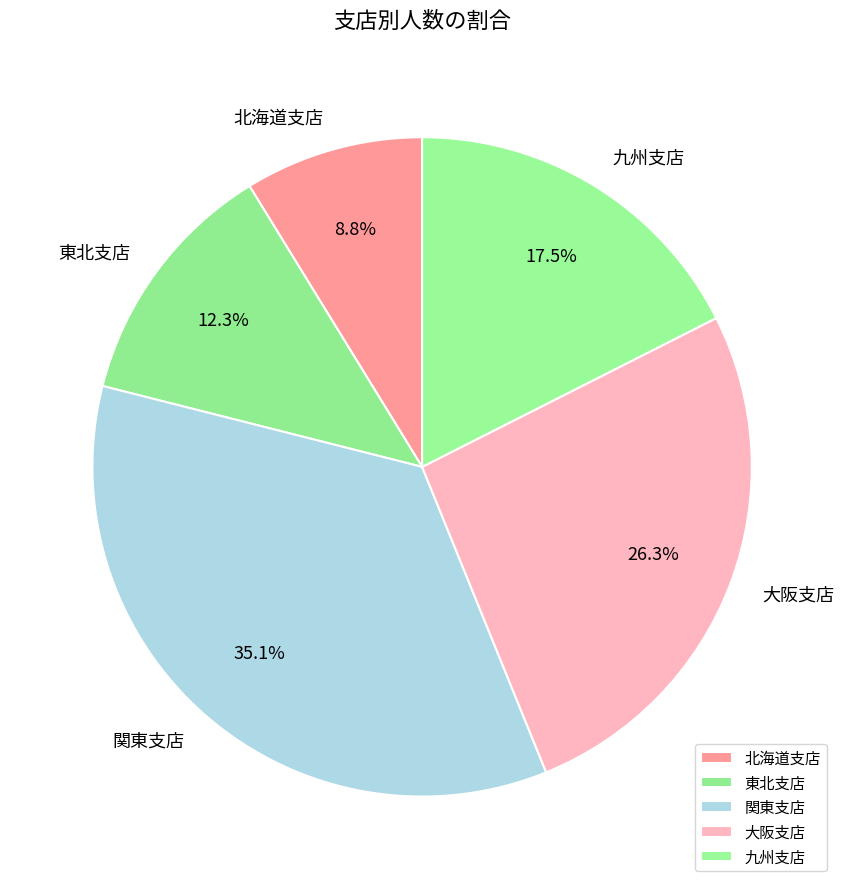

Is the sum of 九州支店 and 北海道支店 greater than half?

No